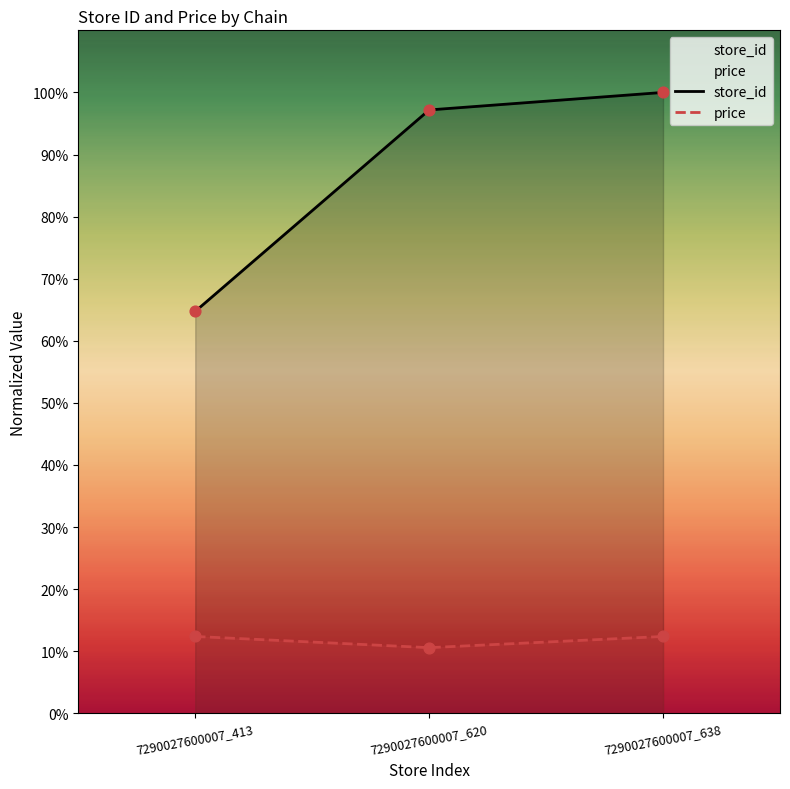

At how many categories does at least one series exceed 21?

3